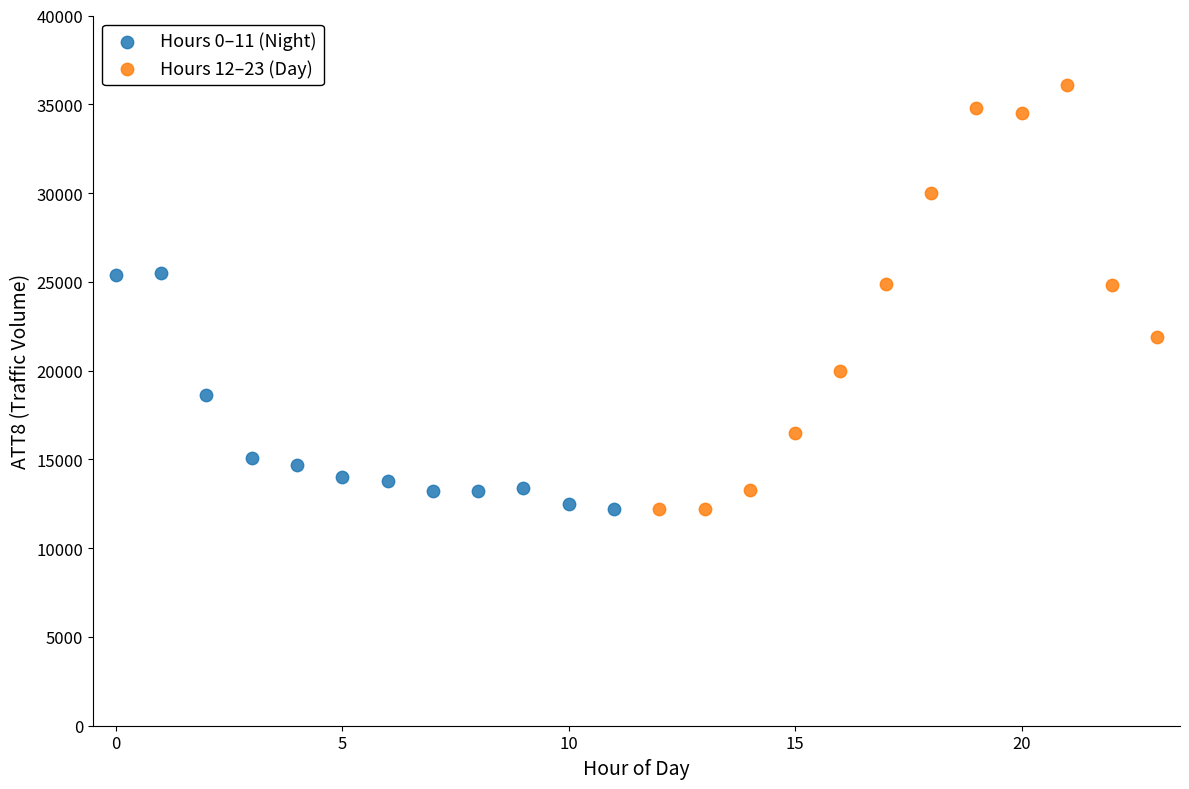

Which series reaches the maximum Y coordinate?

Hours 12–23 (Day)